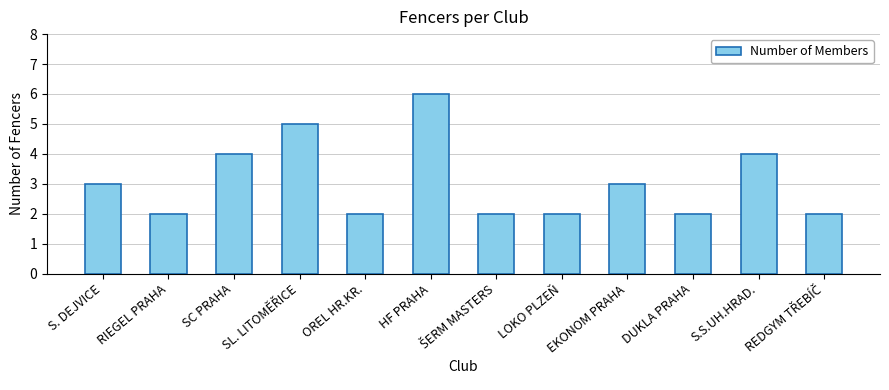

What is the value of the 12th bar from the left?

2